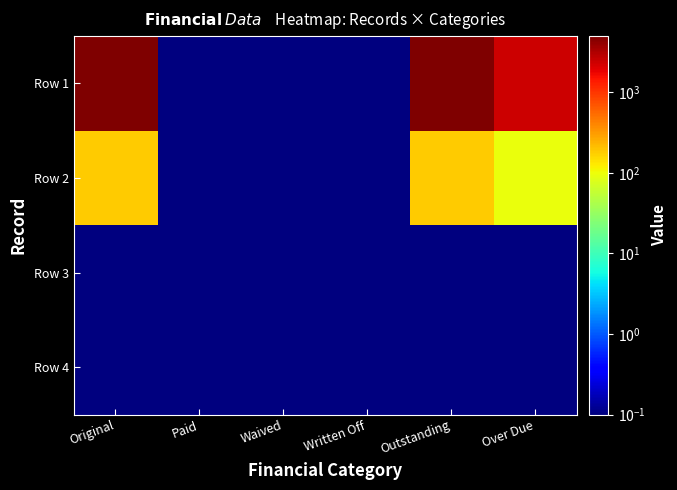

At which category does the chart reach its peak across all series?

Original